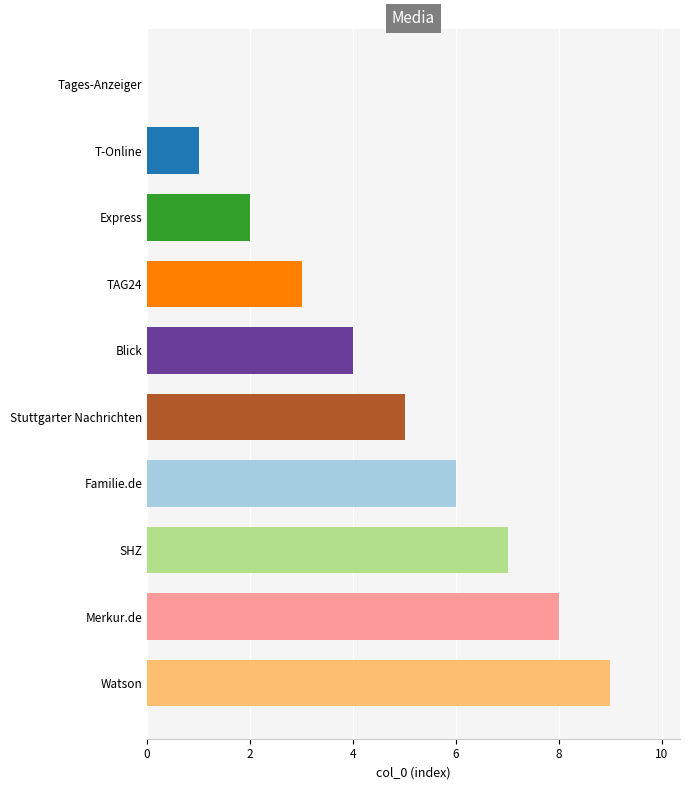

Are the bars horizontal?

Yes